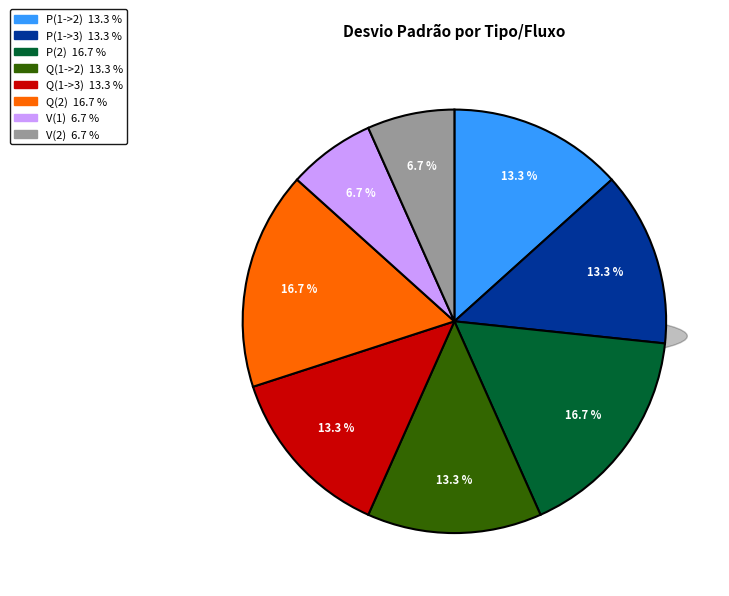

Rank the categories by value from highest to lowest.

P(2), Q(2), P(1->2), P(1->3), Q(1->2), Q(1->3), V(1), V(2)